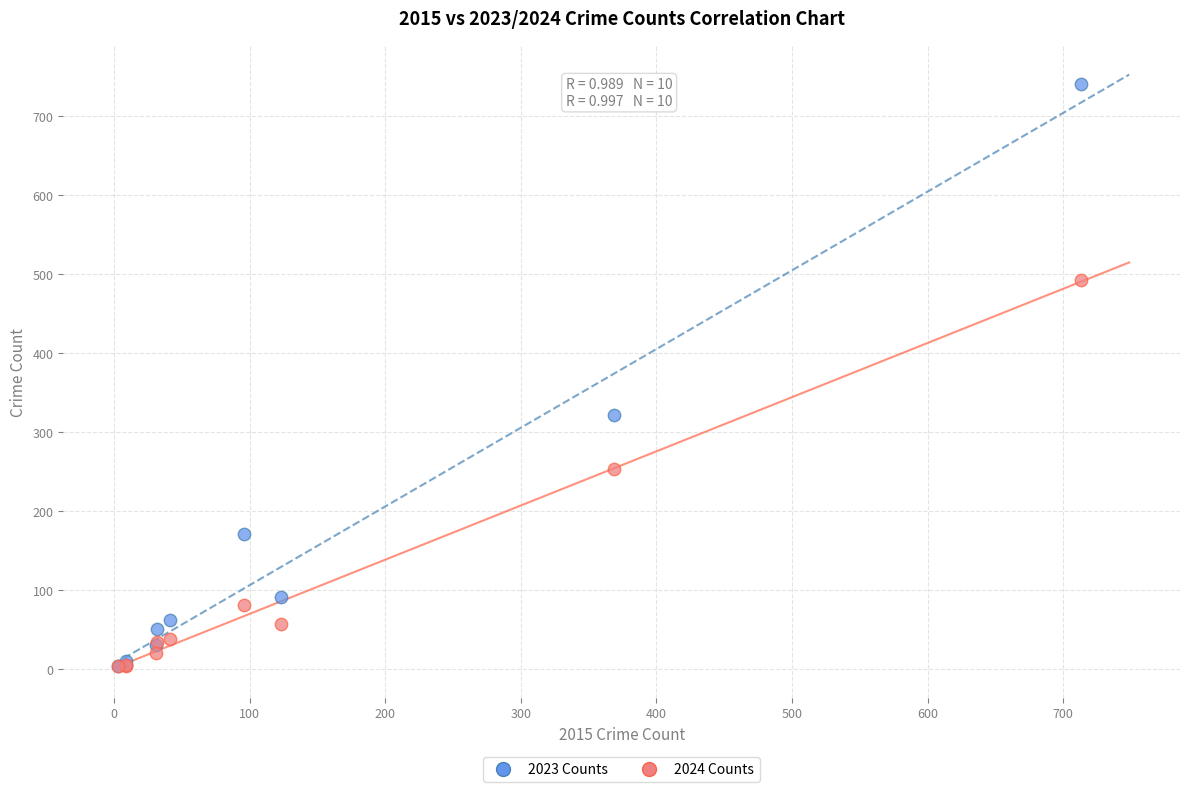

Across all series, what Y value is closest to 372?

321